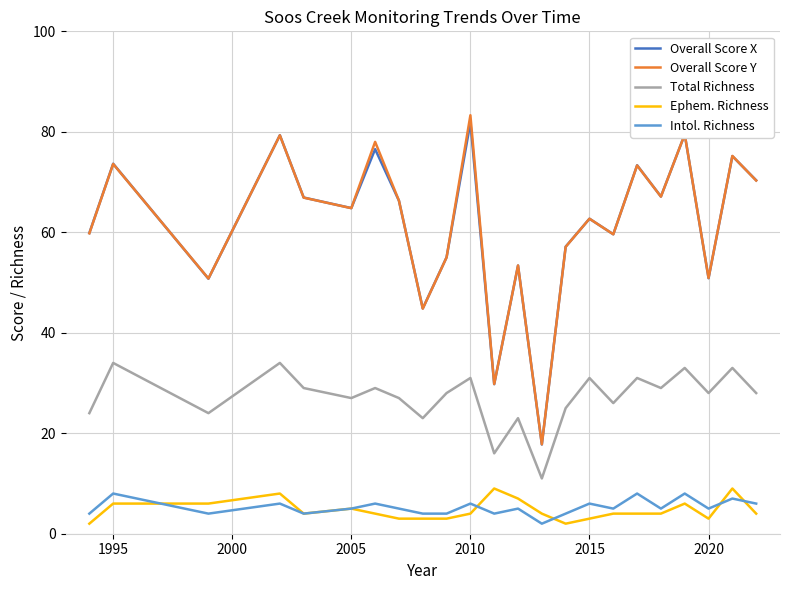

True or false: Overall Score Y and Intol. Richness intersect in this chart.

False